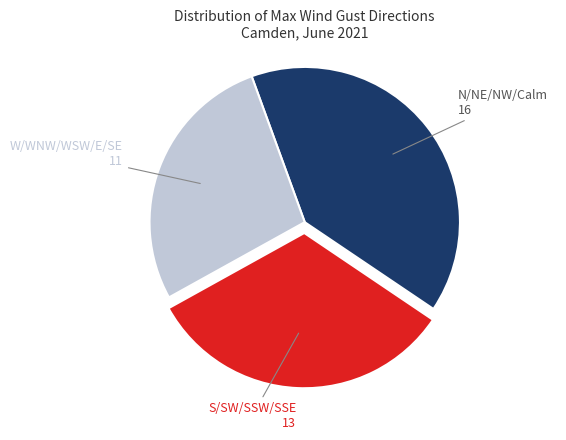

Combined, do W/WNW/WSW/E/SE 11 and N/NE/NW/Calm 16 account for over 50%?

Yes